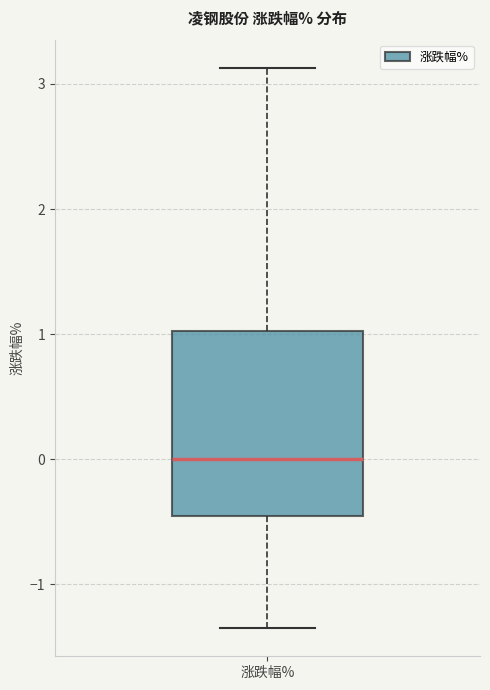

Where does the upper whisker of the box for 涨跌幅% end on the y-axis? The values are not printed on the chart, so give them approximately, as read against the axis.

3.1